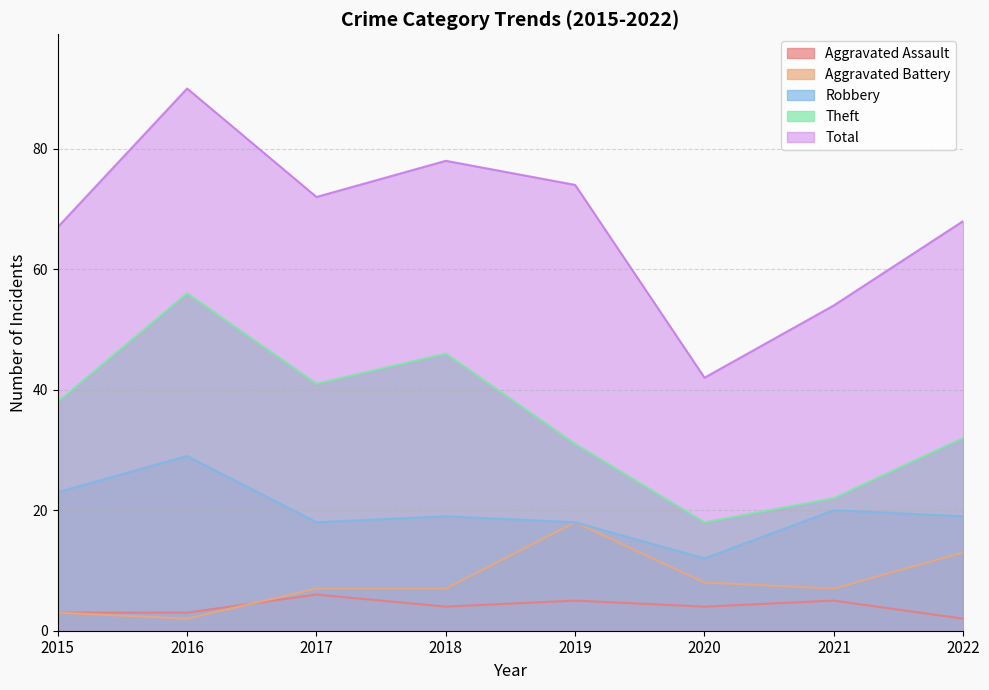

True or false: Aggravated Battery and Theft intersect in this chart.

False